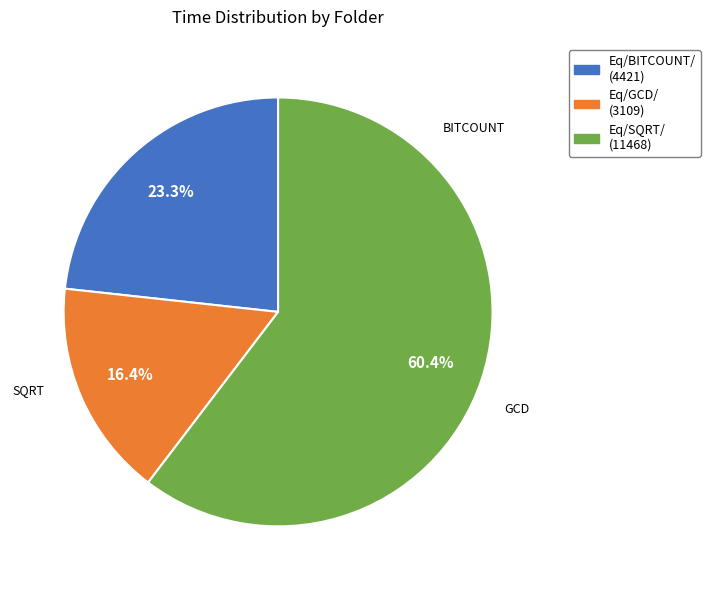

How many segments does this pie chart have?

3